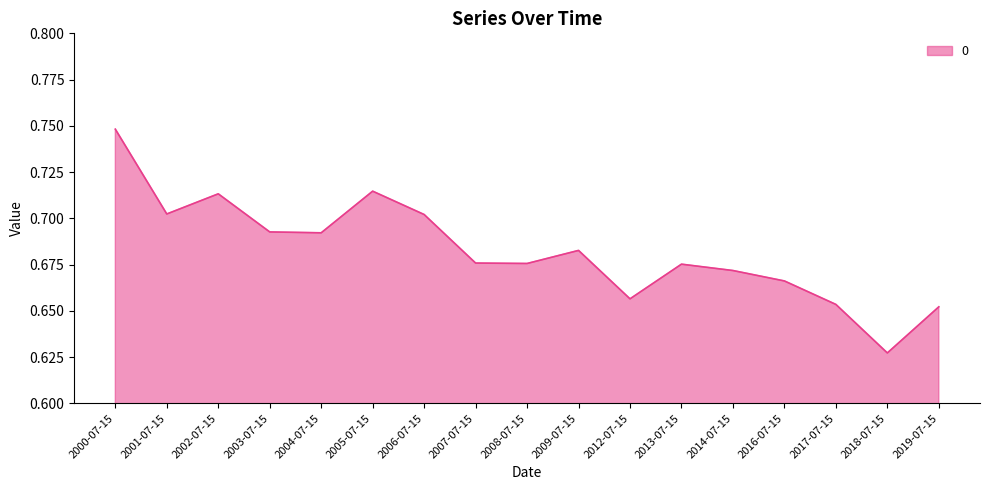

Count the number of data series in this chart.

1